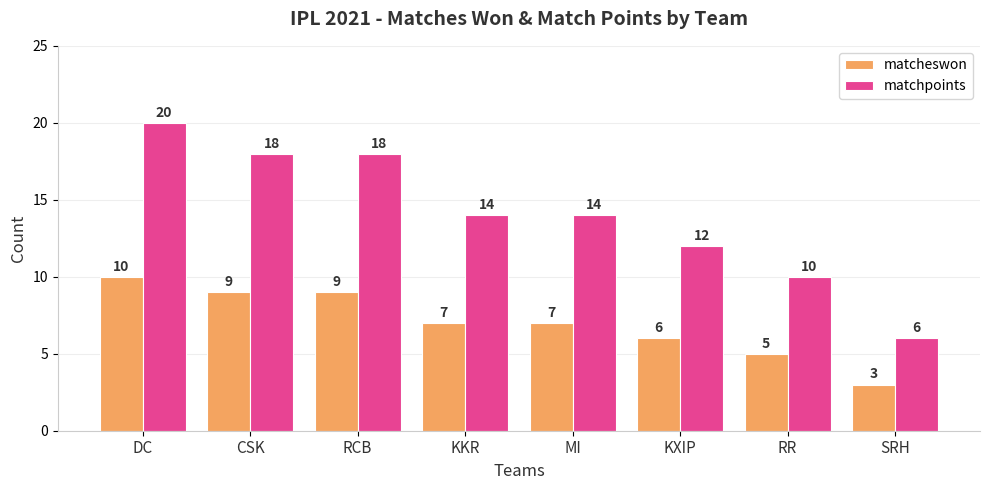

At how many categories does at least one series exceed 3?

8